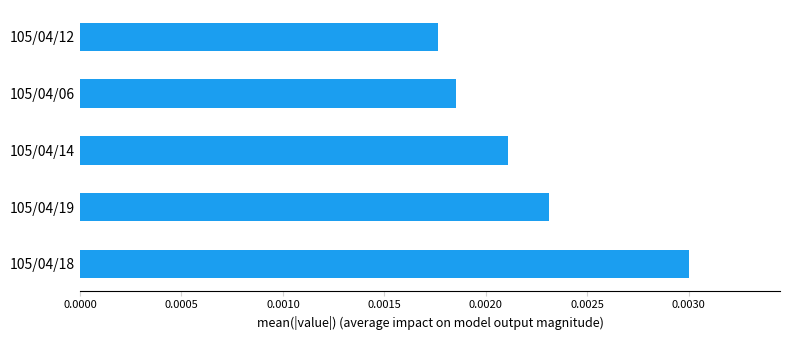

How many distinct data groups are displayed?

1